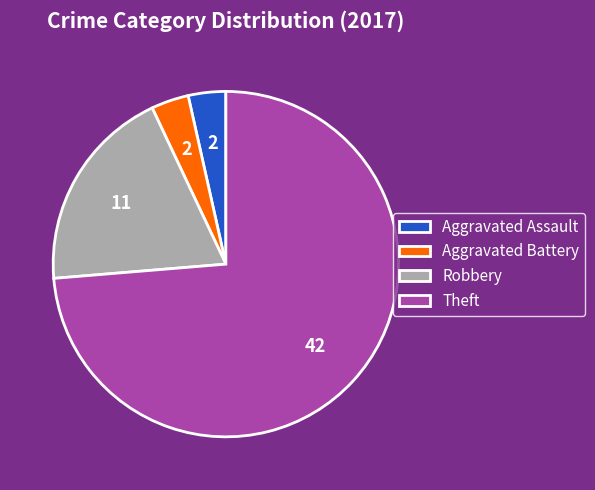

Which slice represents more than half of the pie?

Theft